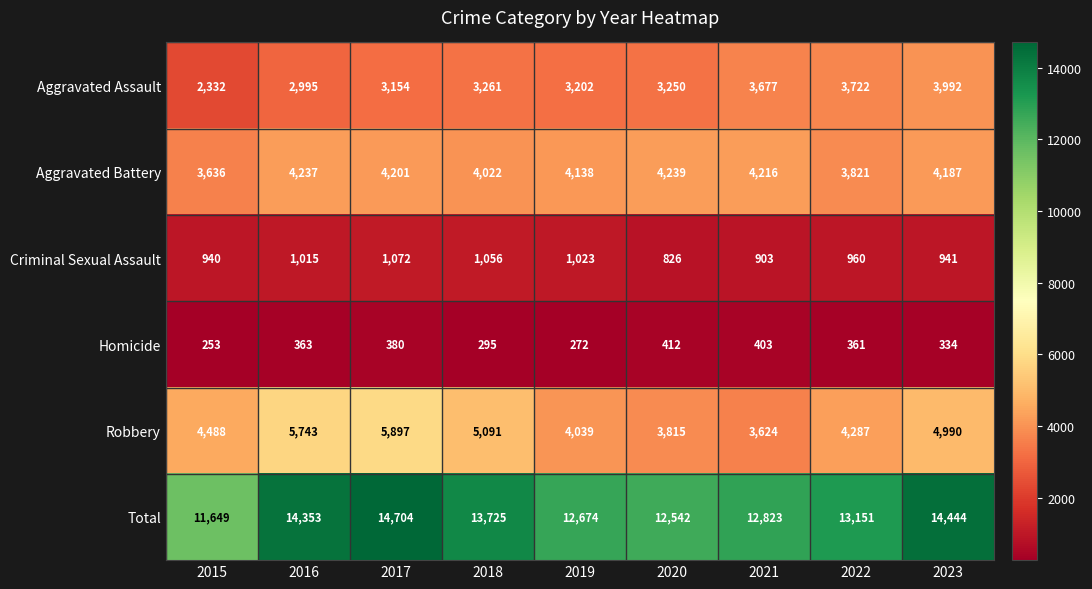

Which series changed the most between 2020 and 2022?

Total